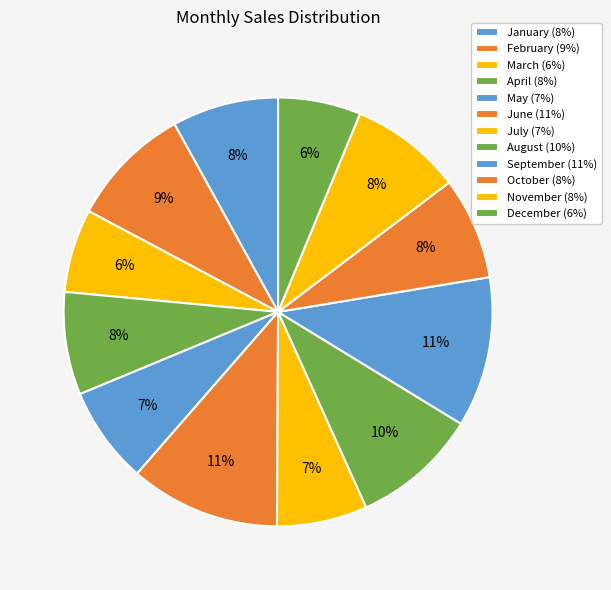

Count the number of slices in the pie.

12